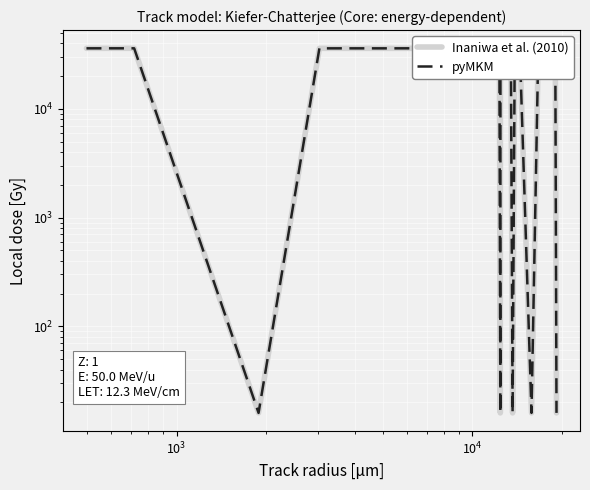

What is the value of the Inaniwa et al. (2010) point at the 30th from the left?

16